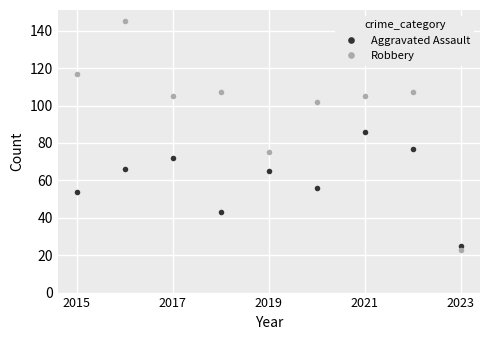

How many interior local peaks does the Robbery series have?

3